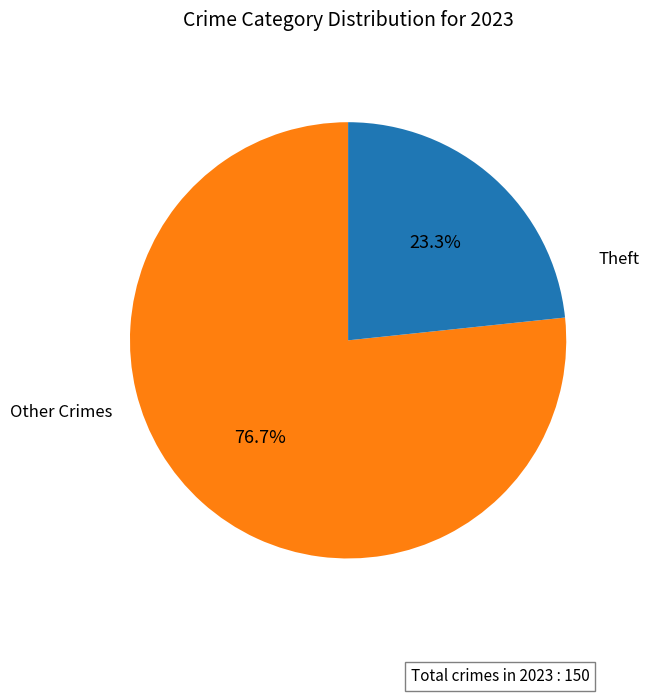

Does any single category account for the majority?

Yes